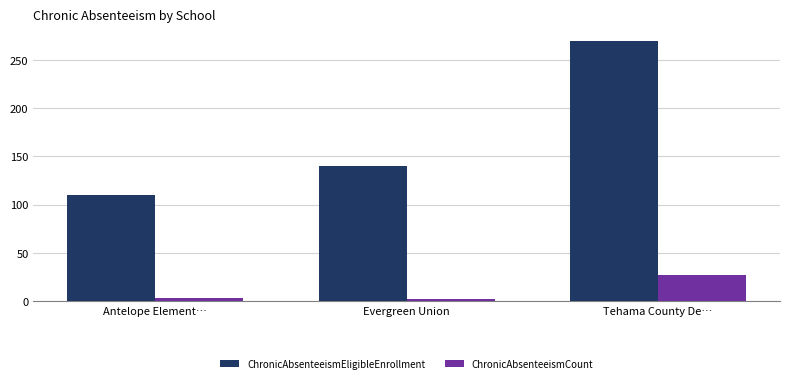

List the labels in order of ChronicAbsenteeismEligibleEnrollment value, smallest first.

Antelope Element…, Evergreen Union, Tehama County De…